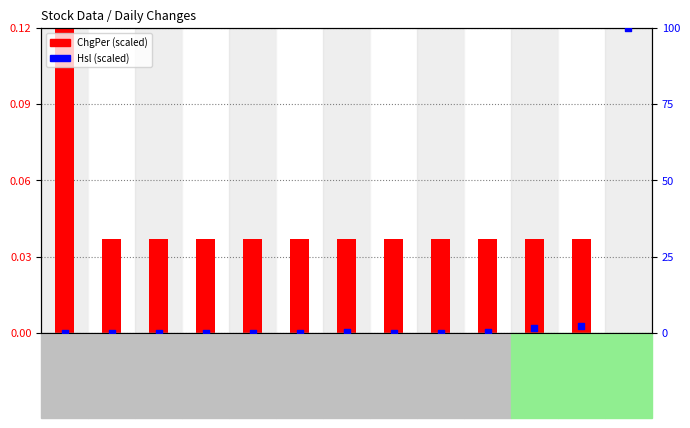

Which series contains the highest Y value?

Hsl (scaled)